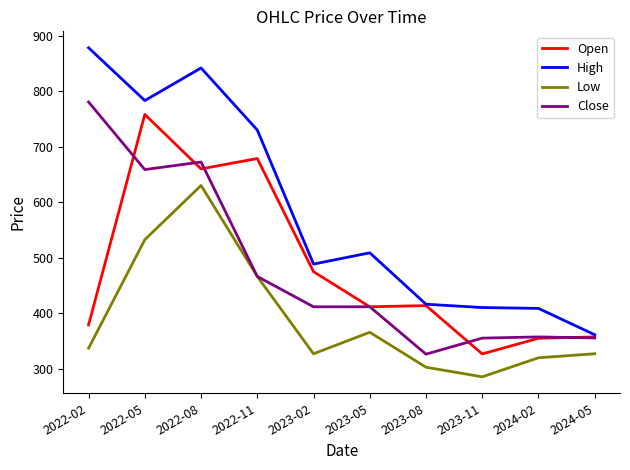

At which category does High reach its first local valley?

2022-05